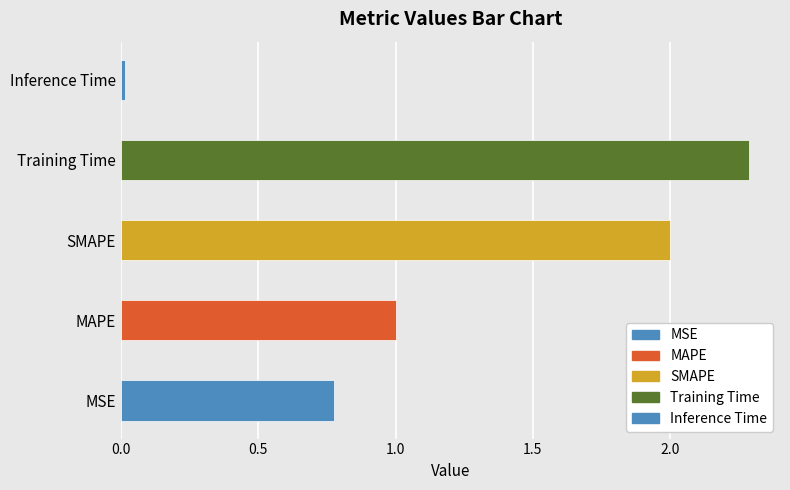

The value at MSE is 0.8. True or false?

True